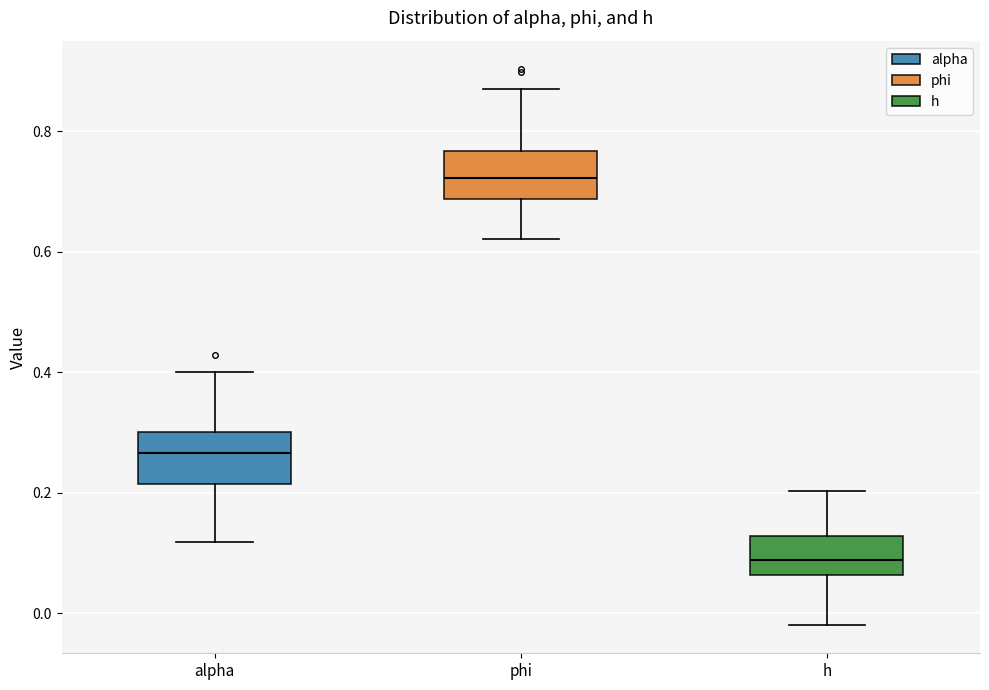

Reading left to right, read every box against the y-axis: the position of its median line, the range the box covers, and the ends of its whiskers. The values are not printed on the chart, so give them approximately, as read against the axis.

alpha: median 0.26, box 0.22 to 0.30, whiskers 0.12 to 0.40
phi: median 0.72, box 0.68 to 0.76, whiskers 0.62 to 0.88
h: median 0.08, box 0.06 to 0.12, whiskers -0.02 to 0.20